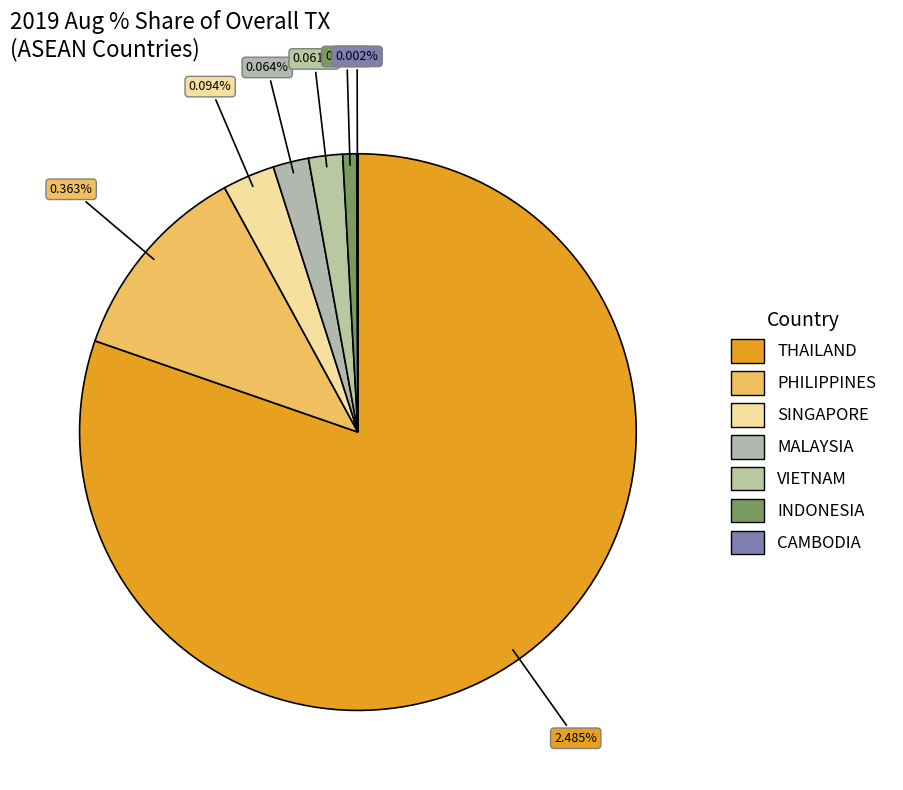

Which has a higher value, MALAYSIA or CAMBODIA?

MALAYSIA